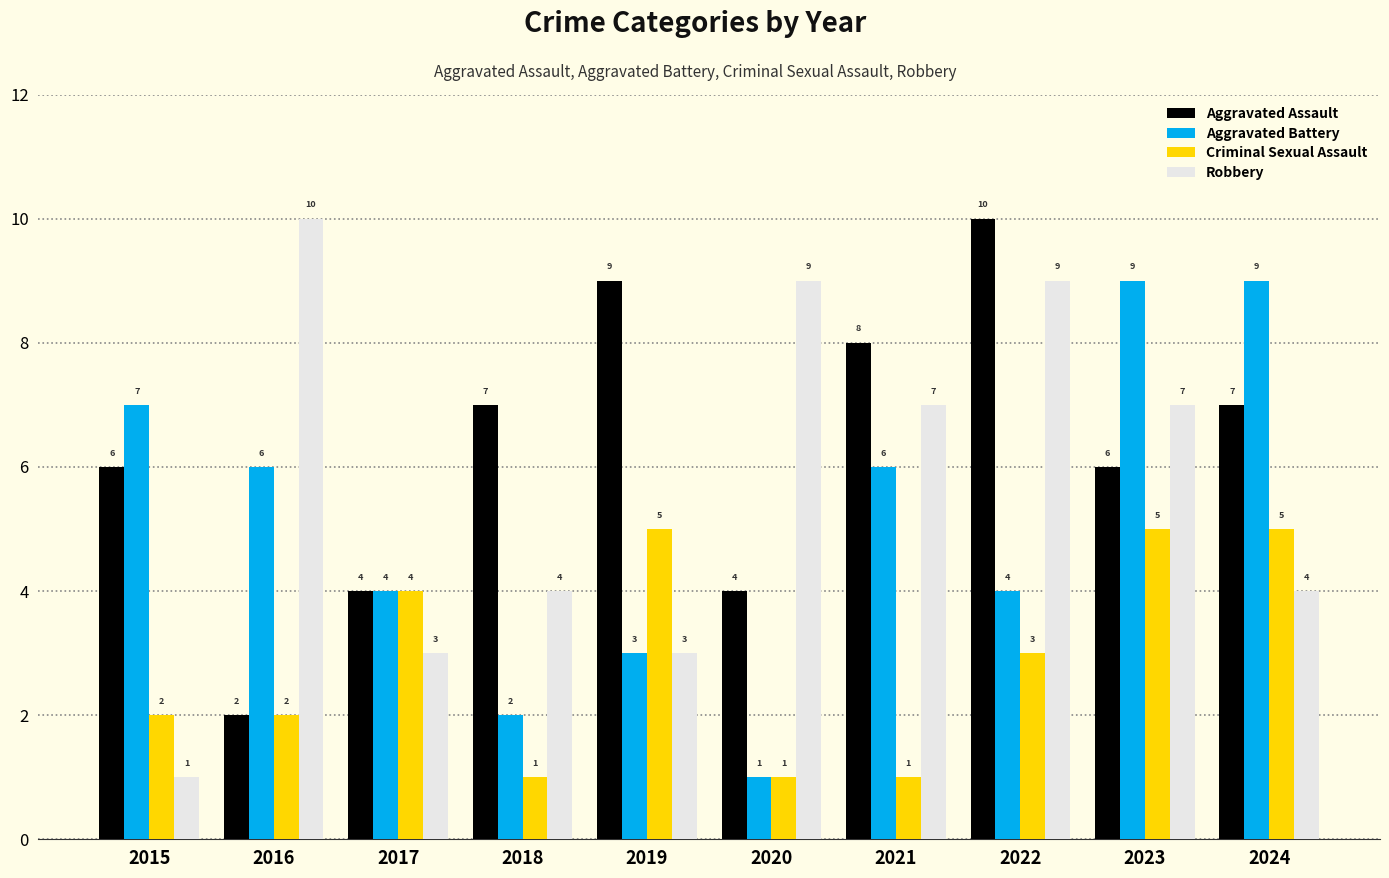

Is it true that Aggravated Battery equals 4 at 2017?

True